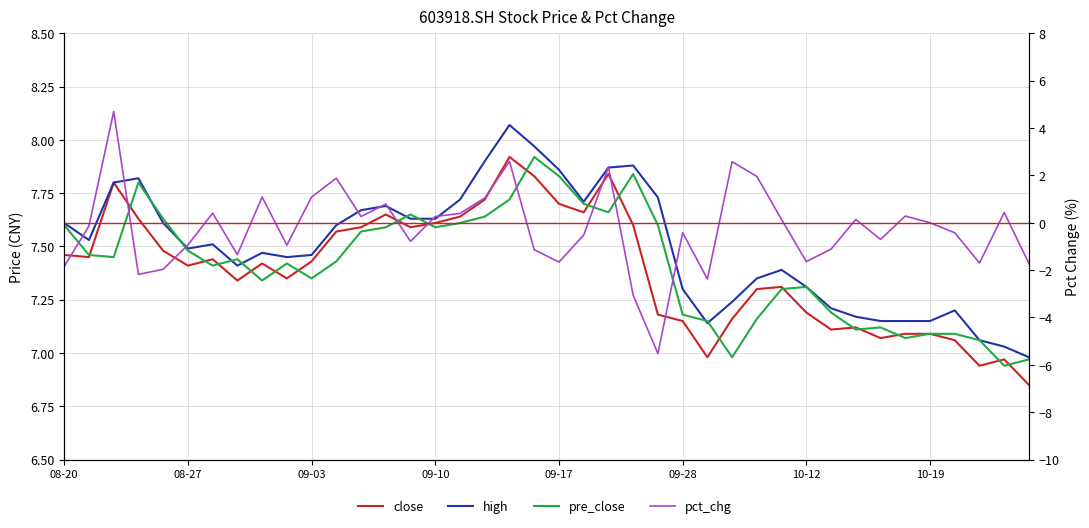

The value of pct_chg at 09-28 is -0.2. True or false?

False